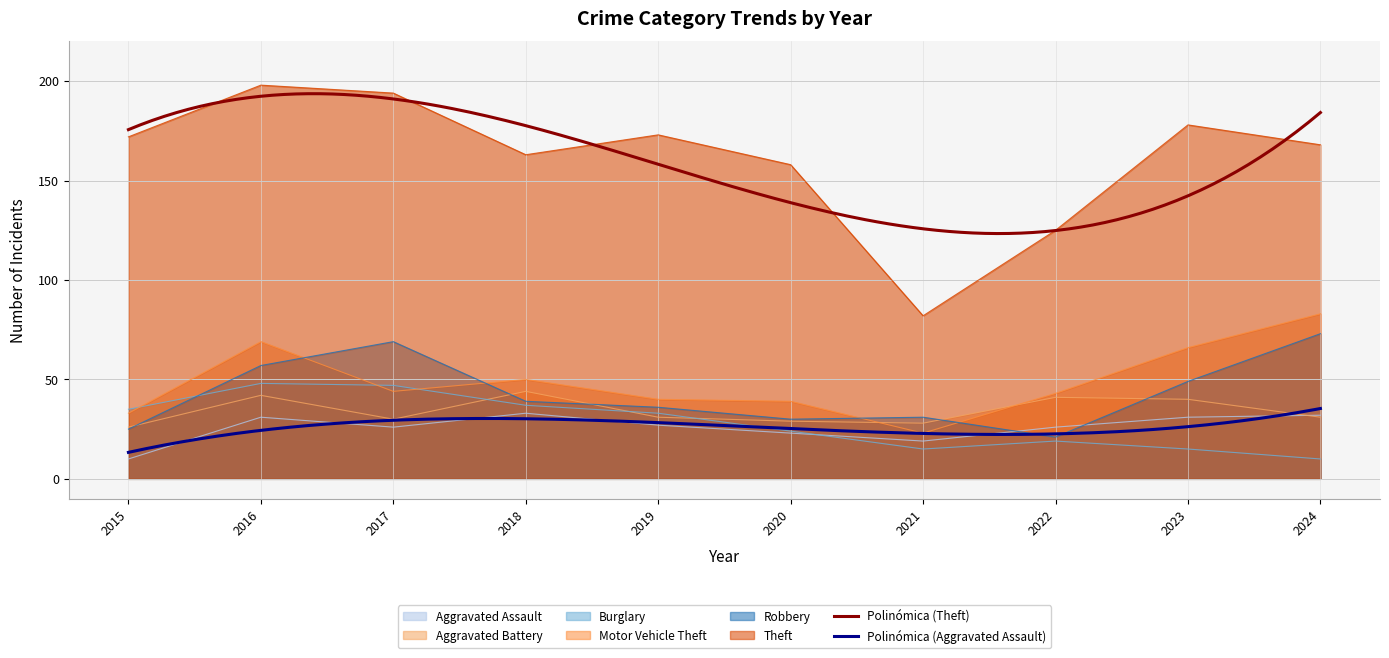

Between which two adjacent categories do Motor Vehicle Theft and Burglary first intersect?

2015 and 2016